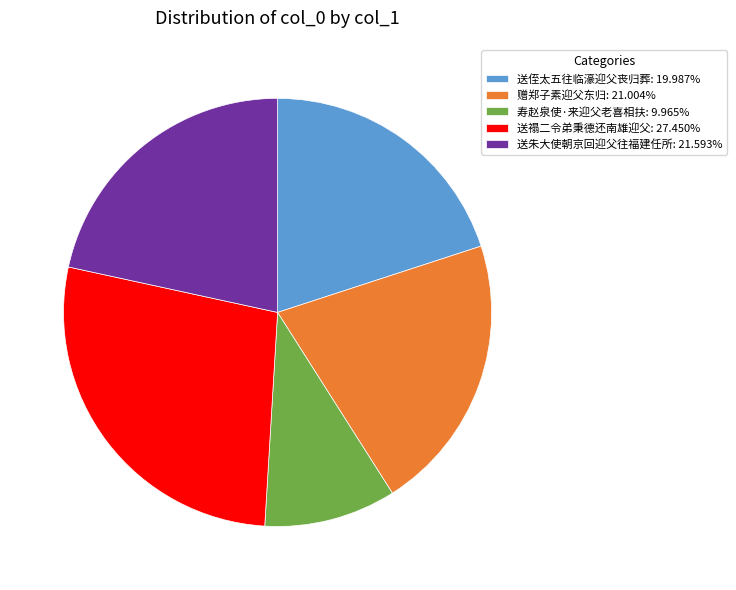

The 送侄太五往临濠迎父丧归葬 slice represents 20% of the pie. True or false?

True